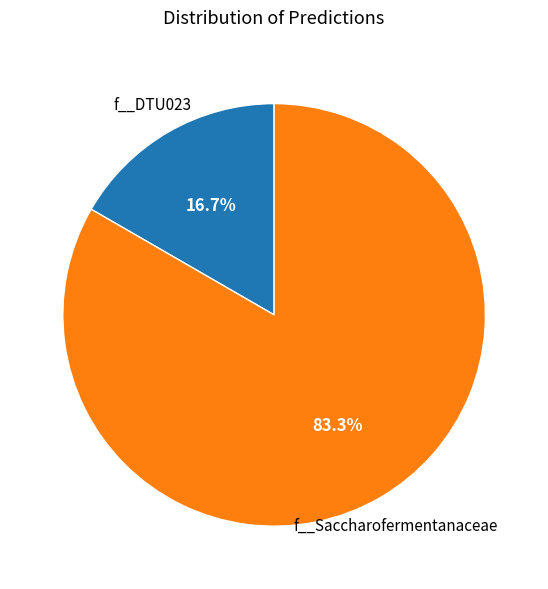

How many slices are in this pie chart?

2